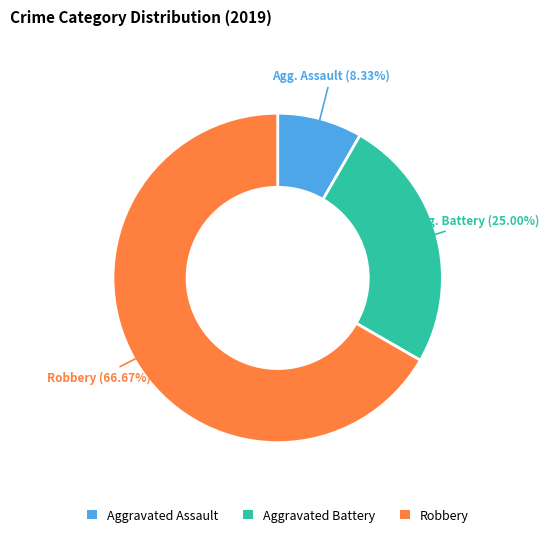

Is it true that Aggravated Battery is 25% of the pie?

True